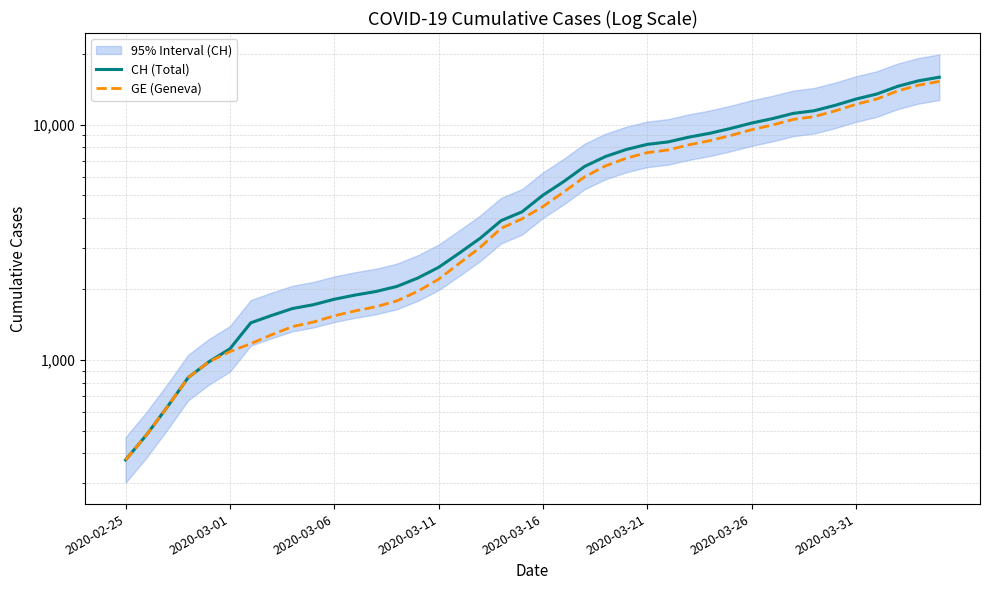

How many lines are shown in the chart?

2